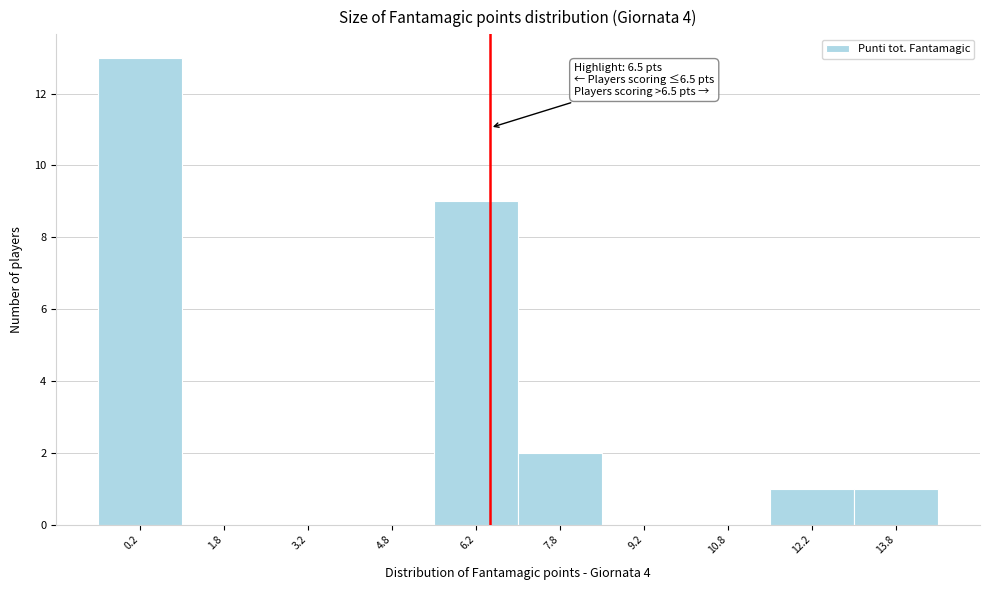

Which range on the x-axis has the tallest bar?

-0.5 to 1.0